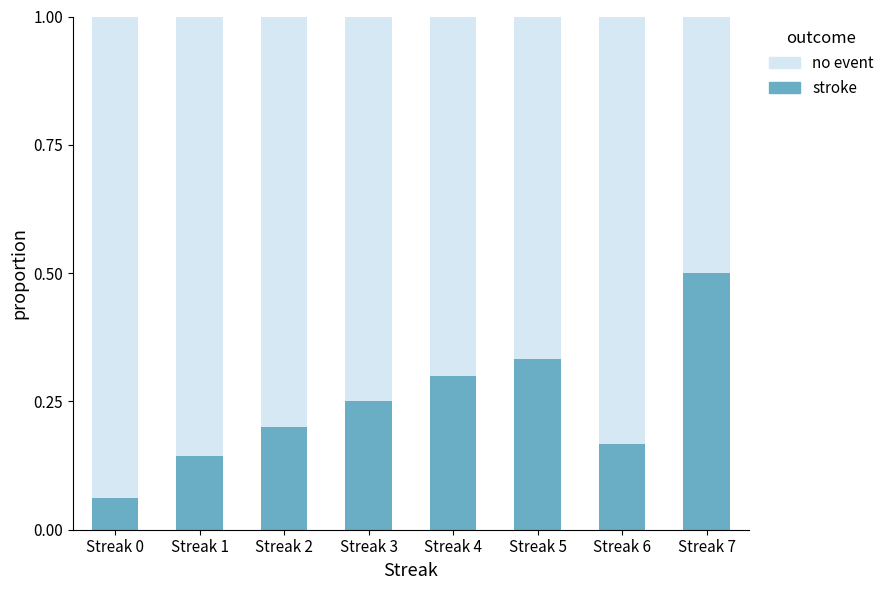

Is it true that stroke equals 0.0 at Streak 0?

False